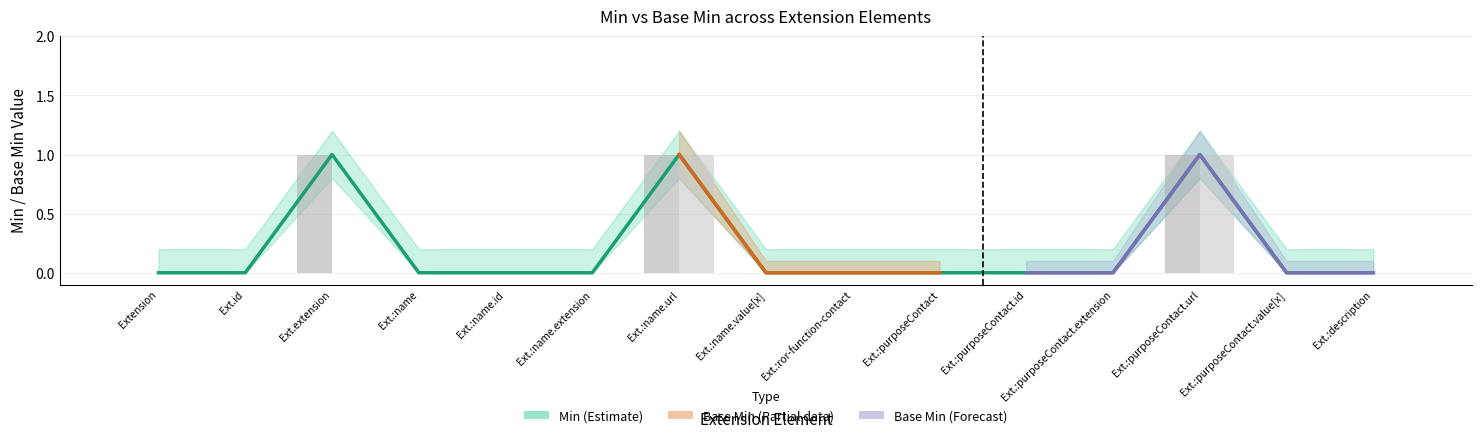

Reading right to left, transcribe all the data shown in this chart.

Min: 0	0	1	0	0	0	0	0	1	0	0	0	1	0	0
Base Min: 0	0	1	0	0	0	0	0	1	0	0	0	0	0	0